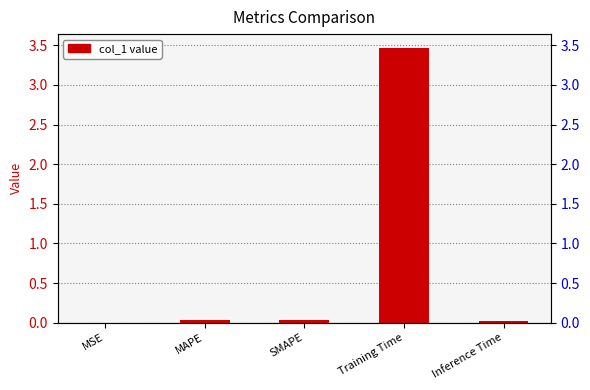

The value at Training Time is 3.5. True or false?

True